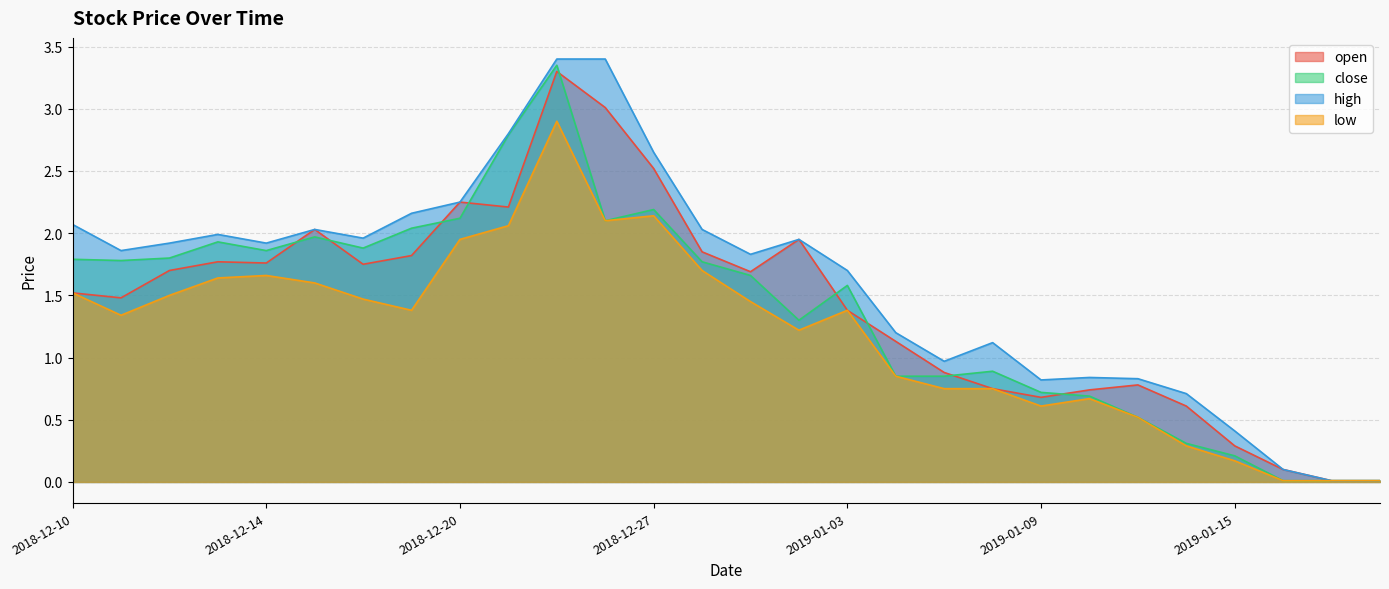

True or false: high and low intersect in this chart.

False